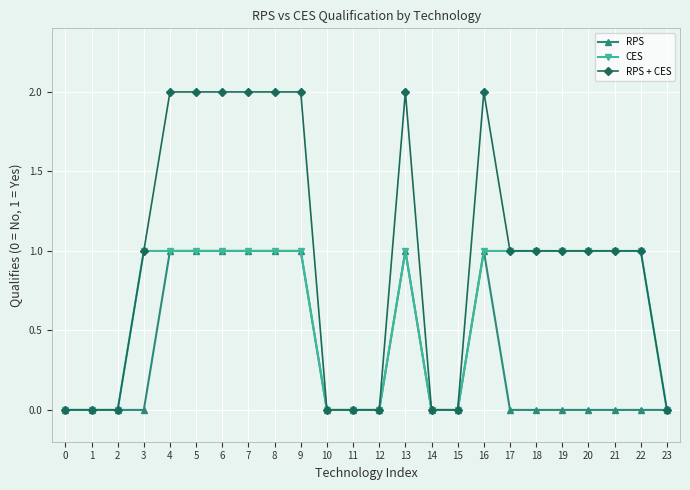

Does the chart display data point markers on the line(s)?

Yes